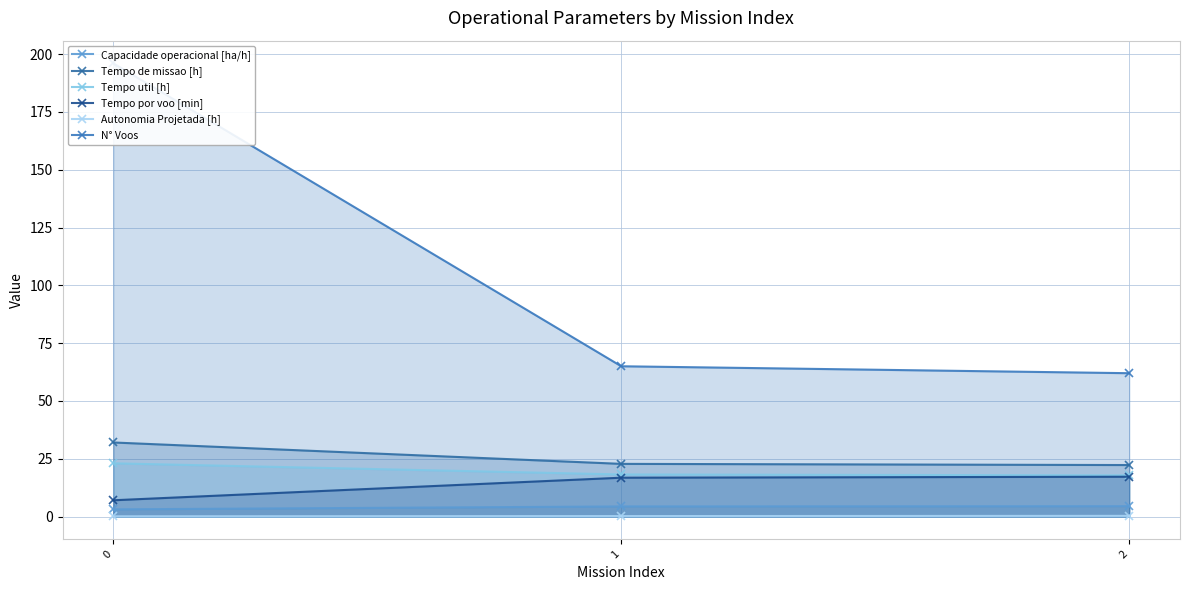

Reading left to right, list all the values displayed in this chart.

Capacidade operacional [ha/h]: 3.1	4.4	4.5
Tempo de missao [h]: 32.0	22.8	22.3
Tempo util [h]: 23.0	18.2	17.8
Tempo por voo [min]: 7.0	16.8	17.2
Autonomia Projetada [h]: 0.1	0.2	0.3
N° Voos: 196.0	65.0	62.0